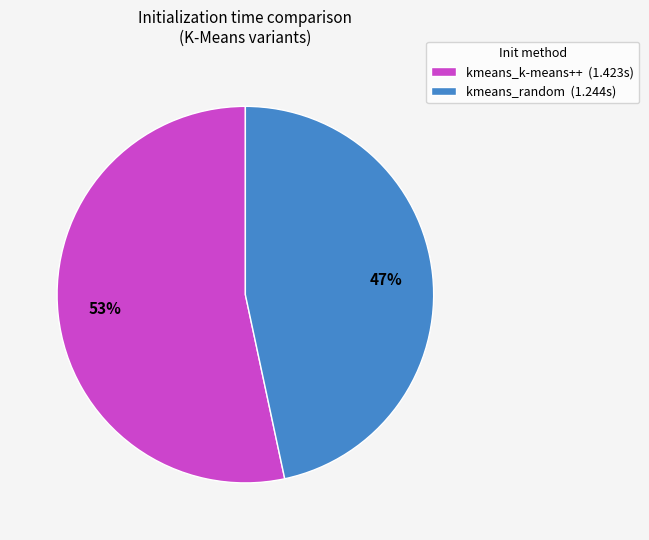

What is the largest slice in the pie chart?

kmeans_k-means++